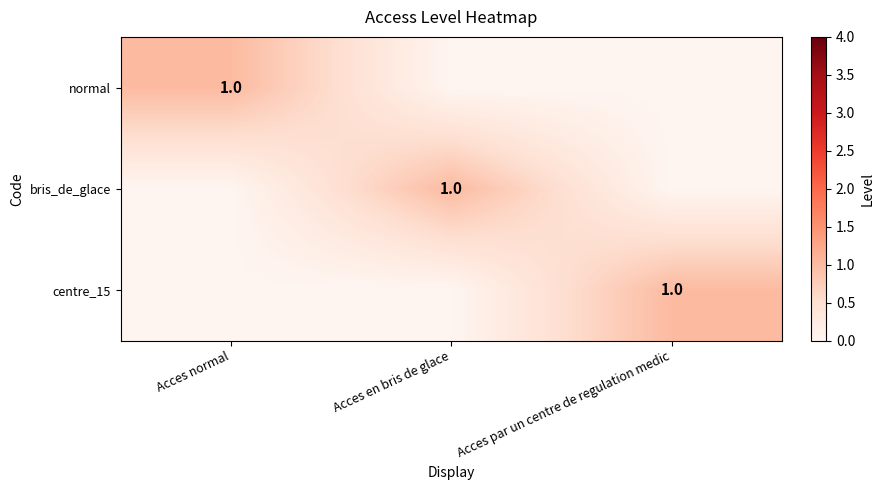

What is the spread (max minus min) of values at Acces par un centre de regulation medic?

1